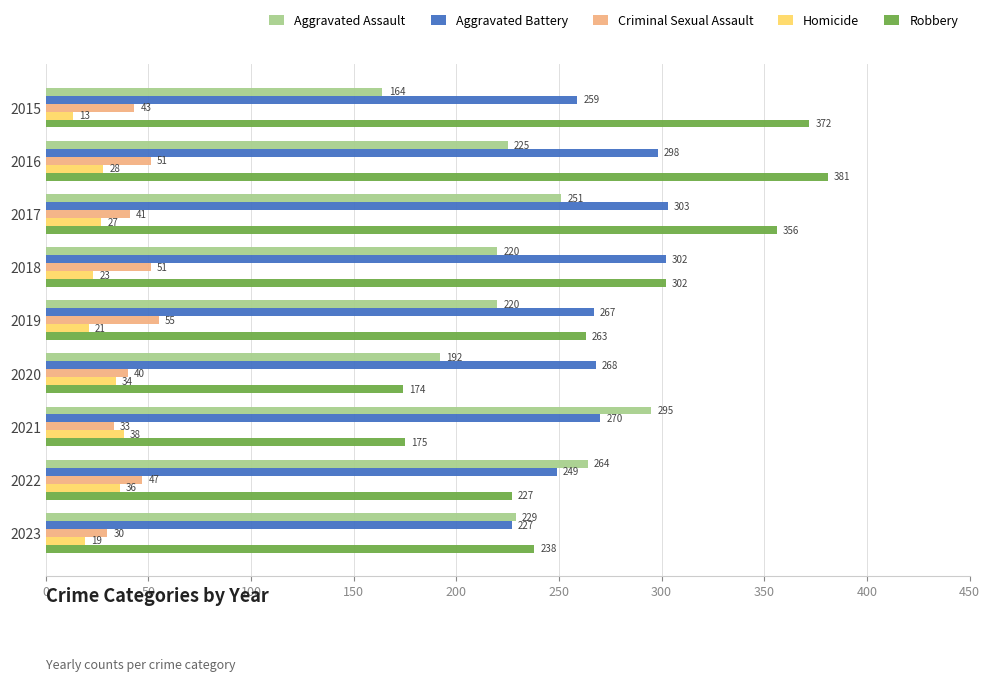

List the series in order of their peak value, highest first.

Robbery, Aggravated Battery, Aggravated Assault, Criminal Sexual Assault, Homicide